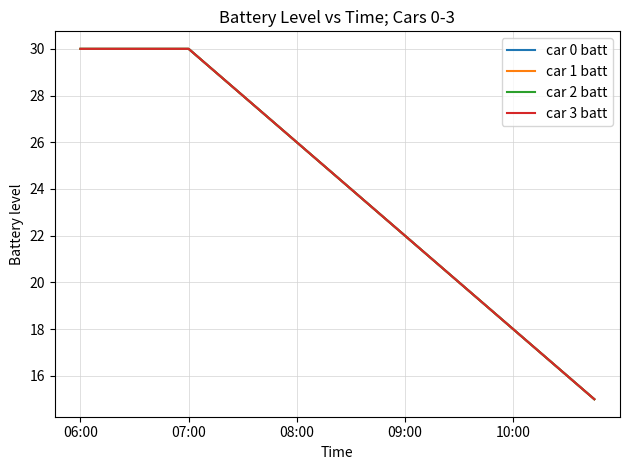

Is this an area chart (filled region under the line)?

No